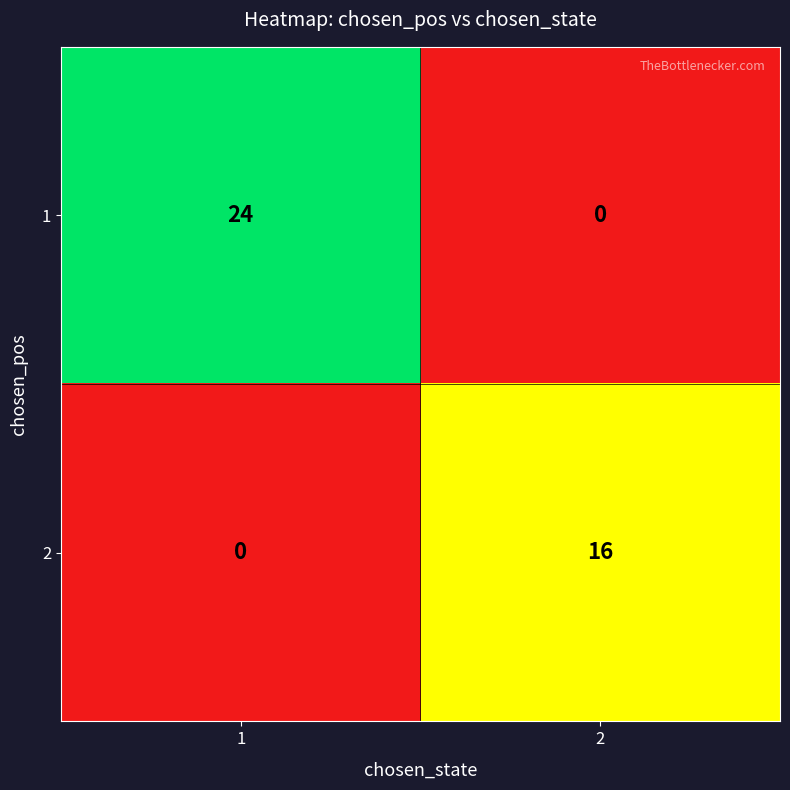

List the series in order of their peak value, lowest first.

2, 1